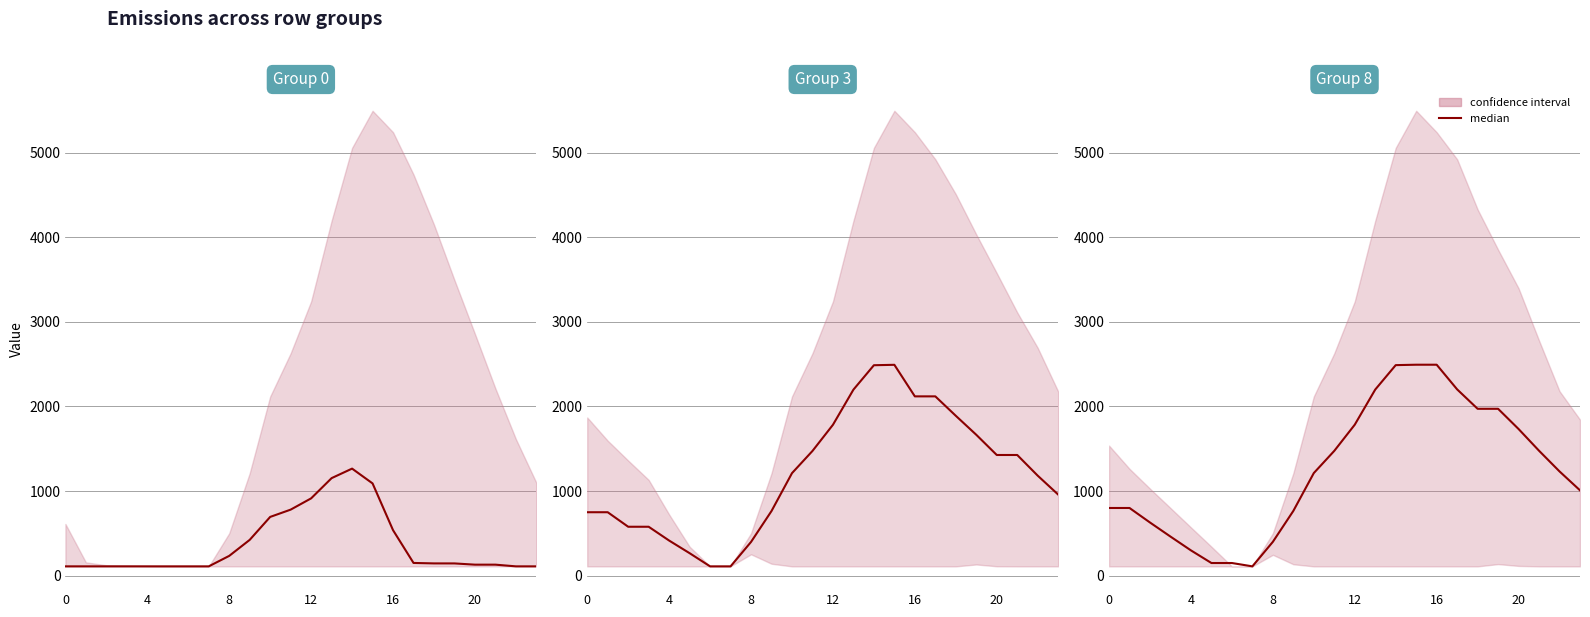

Does the chart have visible grid lines?

Yes